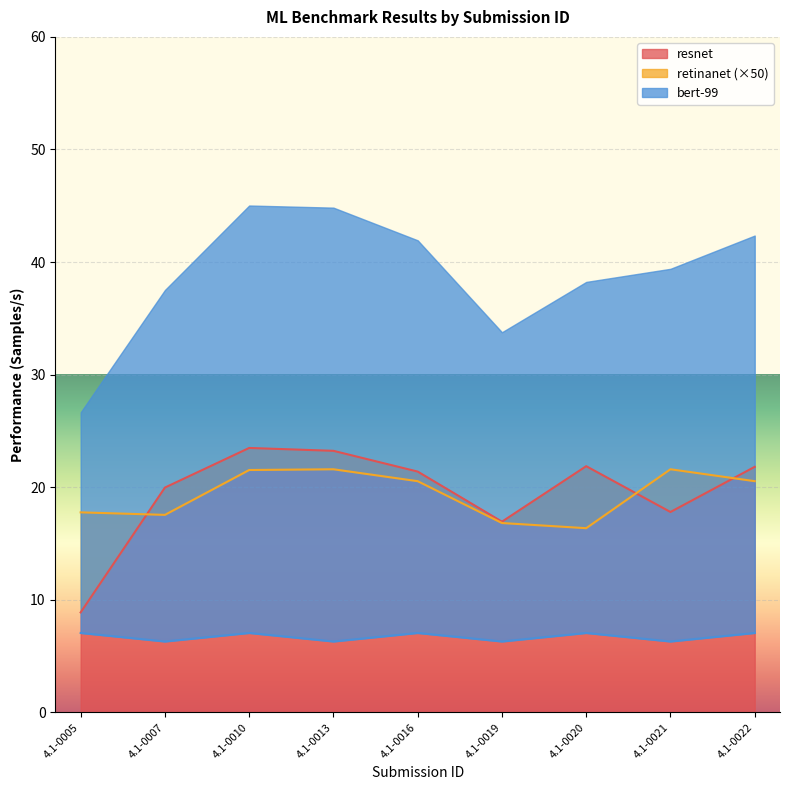

Where is the first local minimum for resnet?

4.1-0019